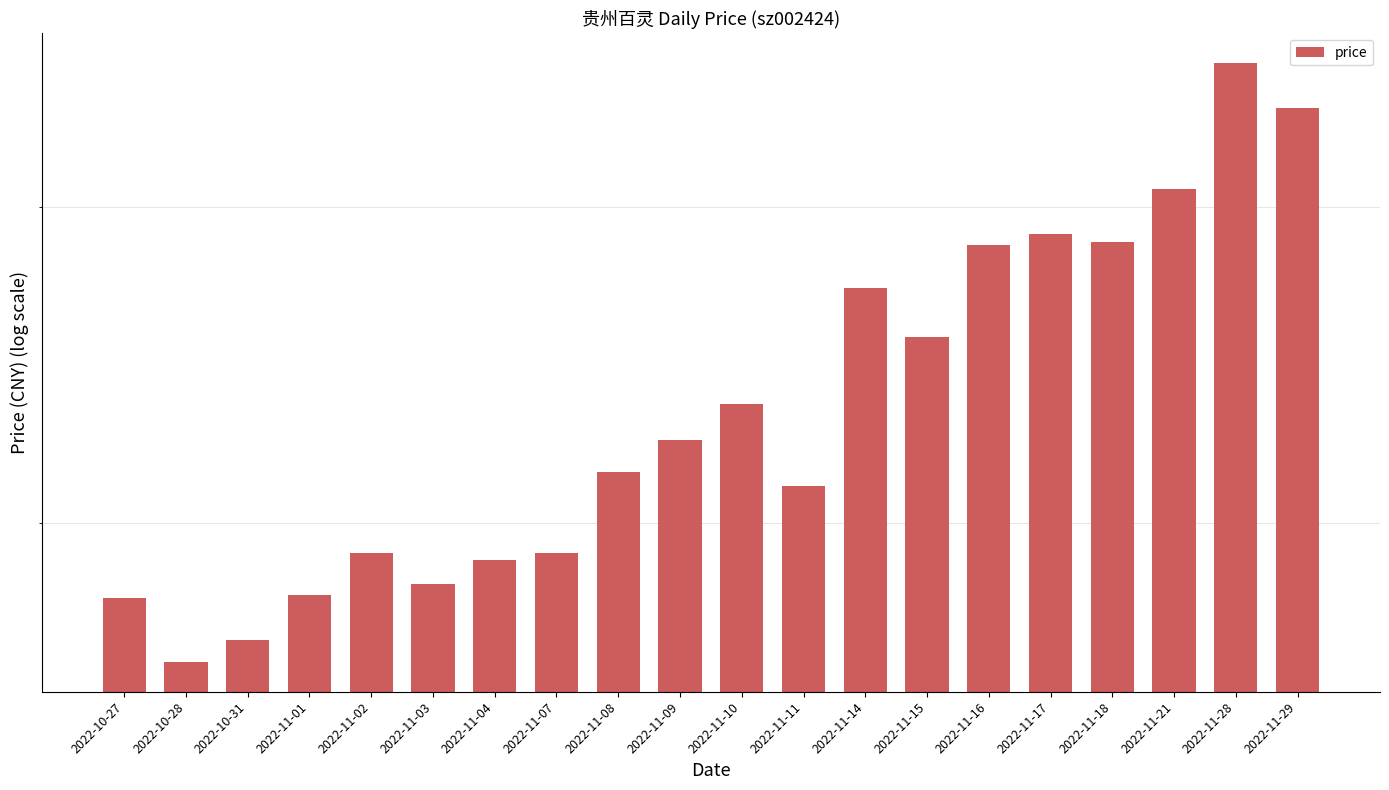

At which category does the chart reach its peak across all series?

2022-11-28